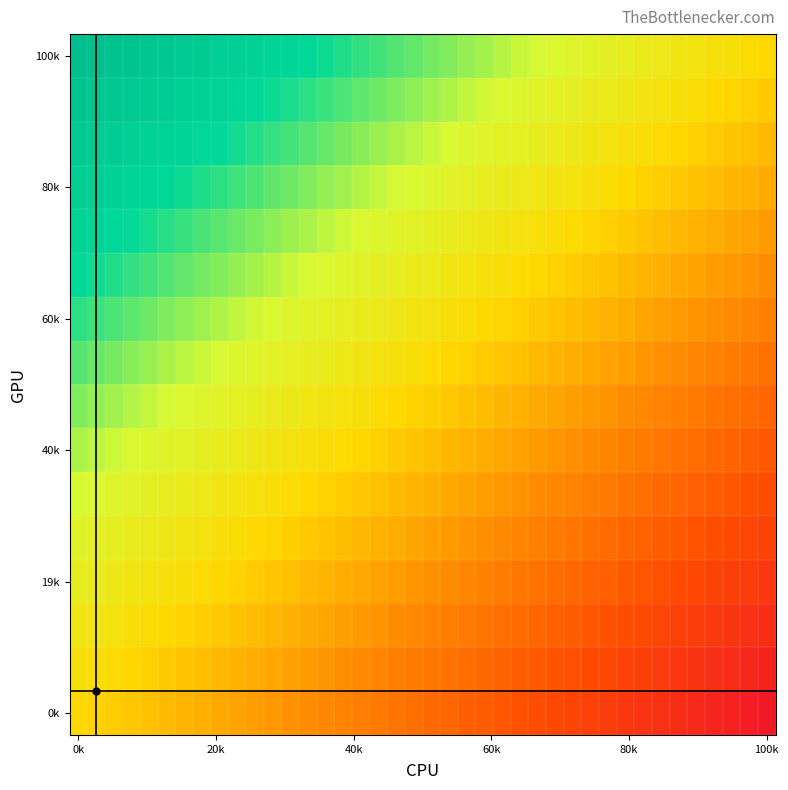

At which category does the chart reach its peak across all series?

0k